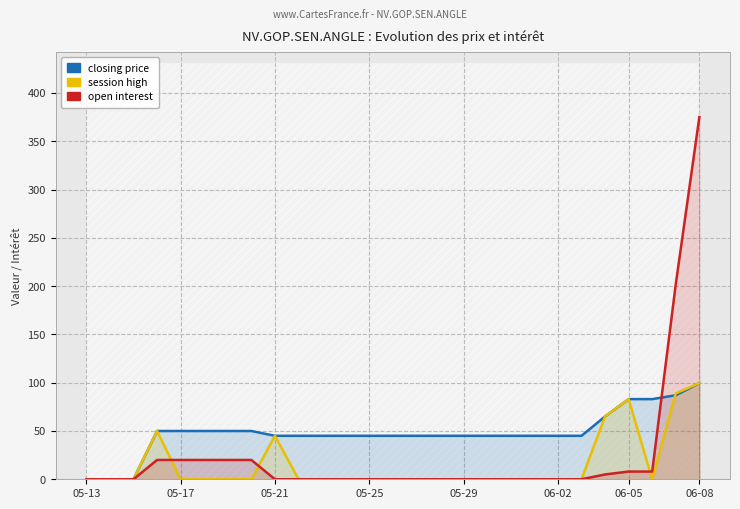

At 14, list the series in order from largest to smallest.

closing price, session high, open interest